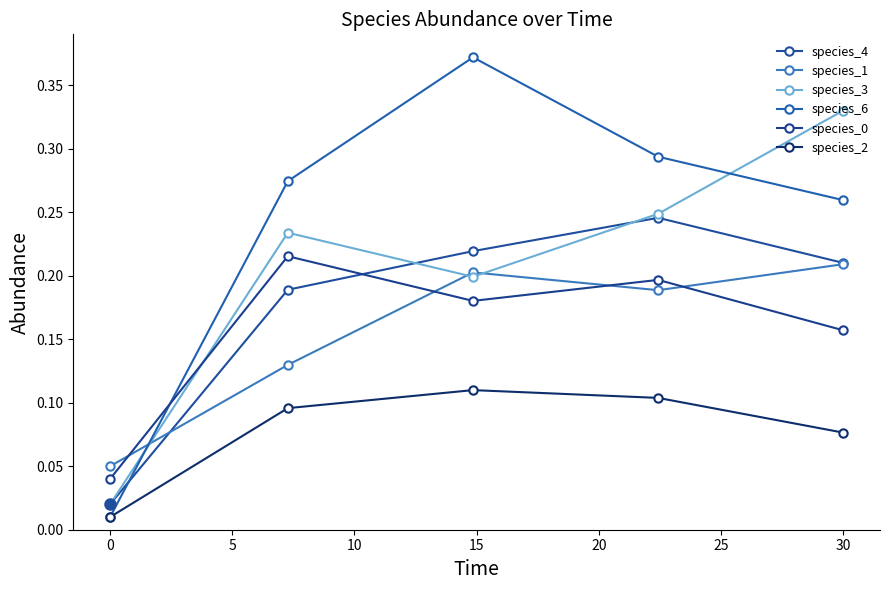

How many lines are shown in the chart?

6